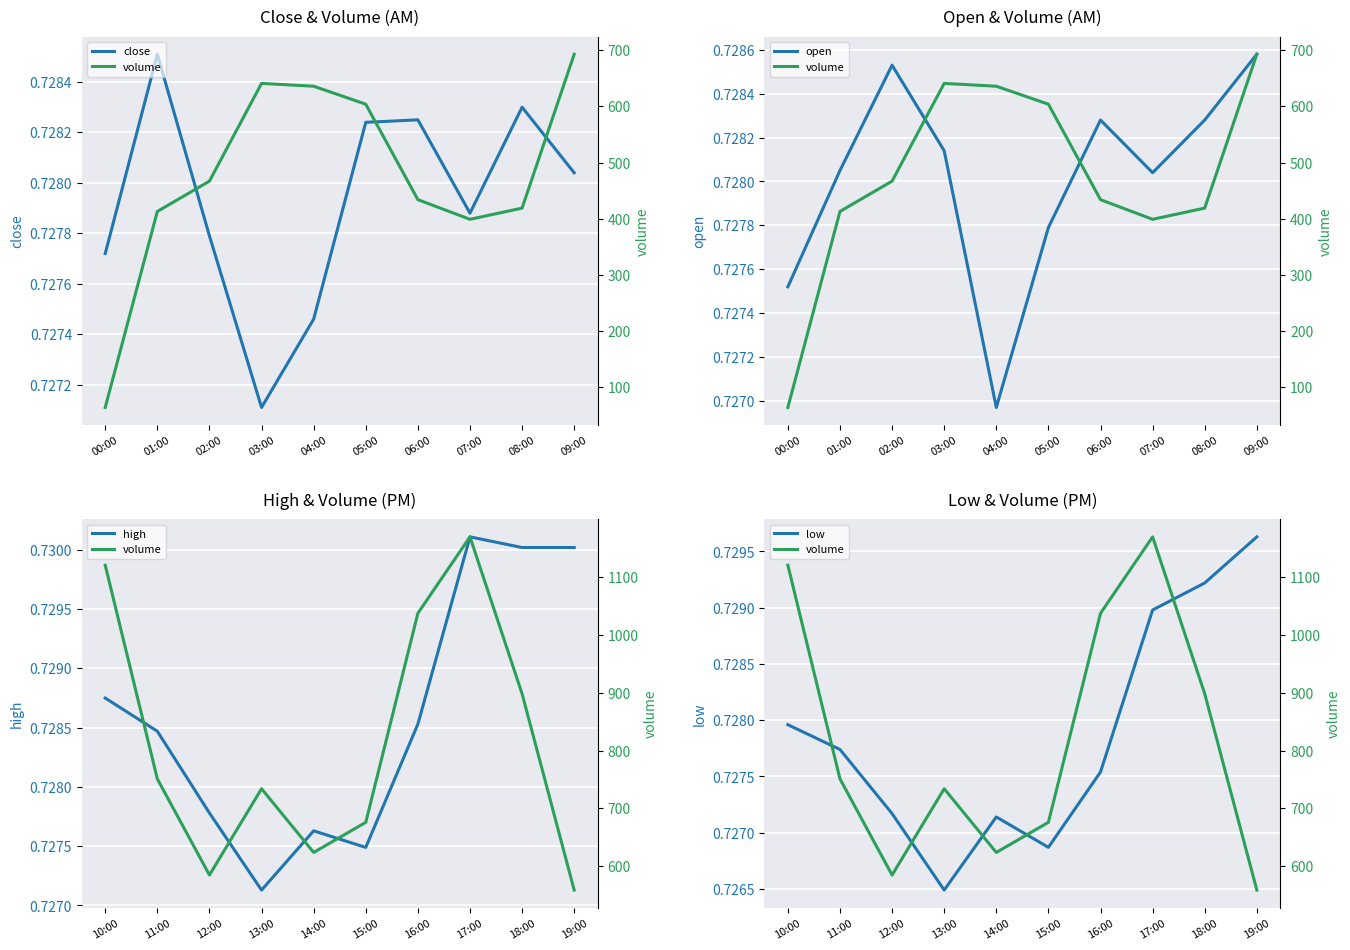

Where is close nearest to the value 0?

03:00